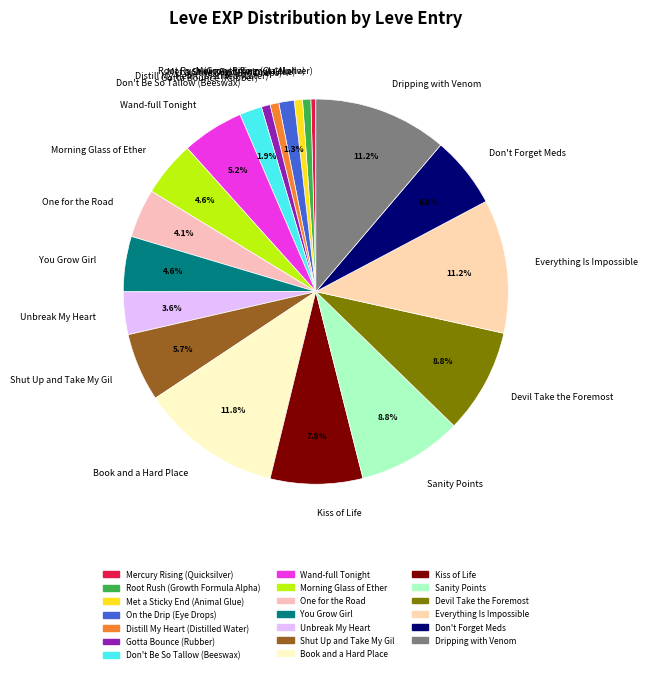

Does any single category account for the majority?

No